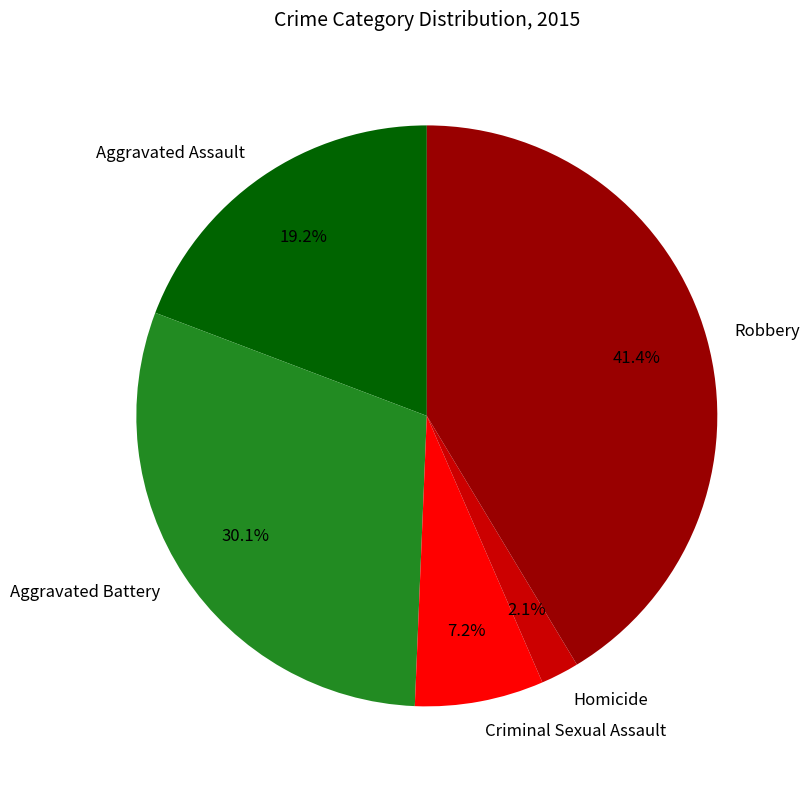

How many slices are in this pie chart?

5